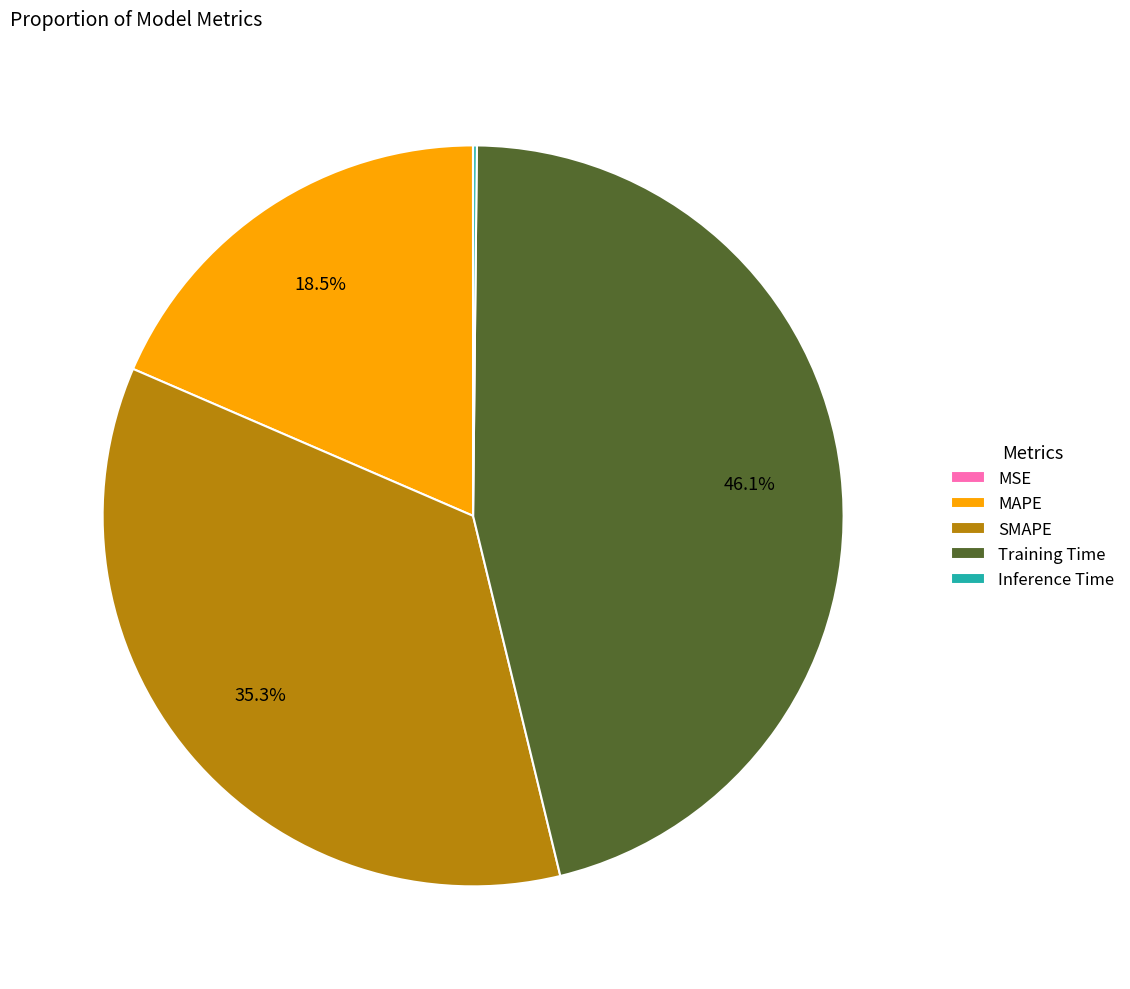

Approximately how many times larger is the value at SMAPE compared to Training Time?

0.8